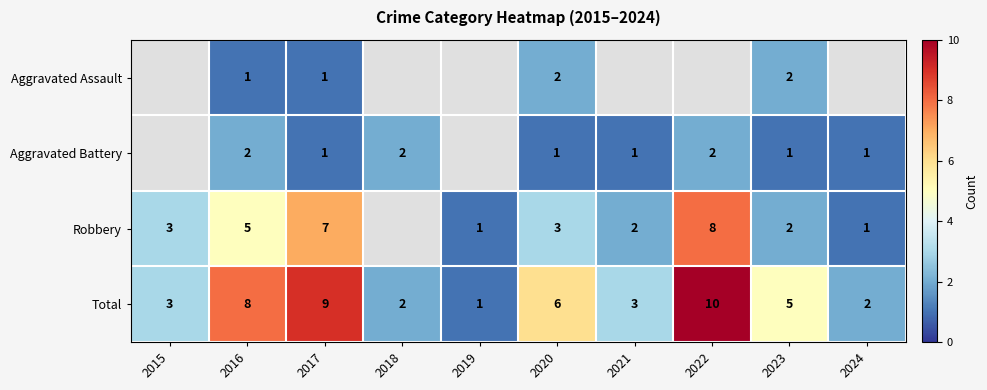

How many Aggravated Battery values are between 2 and 3?

3